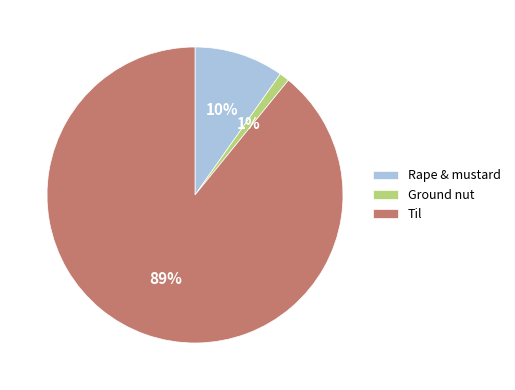

Between Rape & mustard and Til, which is larger?

Til